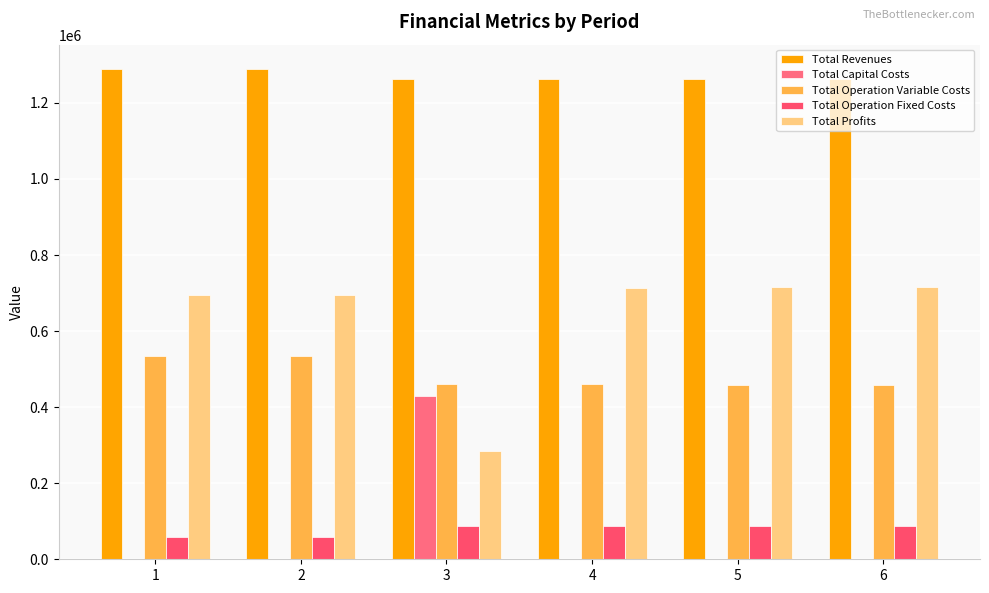

Reading left to right, extract all data points from this chart.

Total Revenues: 1=1288591.3	2=1288591.3	3=1261921.8	4=1261921.8	5=1261921.8	6=1261921.8
Total Capital Costs: 1=0.0	2=0.0	3=429760.0	4=0.0	5=0.0	6=0.0
Total Operation Variable Costs: 1=535369.5	2=533742.5	3=460968.9	4=459895.5	5=458820.6	6=457744.3
Total Operation Fixed Costs: 1=59406.8	2=59406.8	3=87726.9	4=87726.9	5=87726.9	6=87726.9
Total Profits: 1=693815.0	2=695441.9	3=283466.1	4=714299.5	5=715374.3	6=716450.7